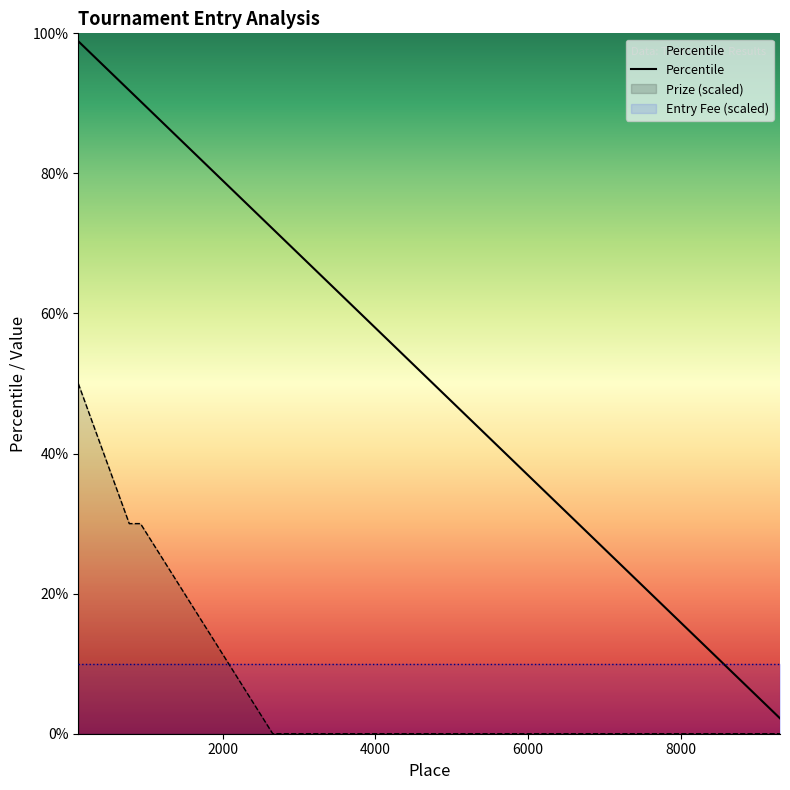

Between 107 and 2655, which is larger?

107